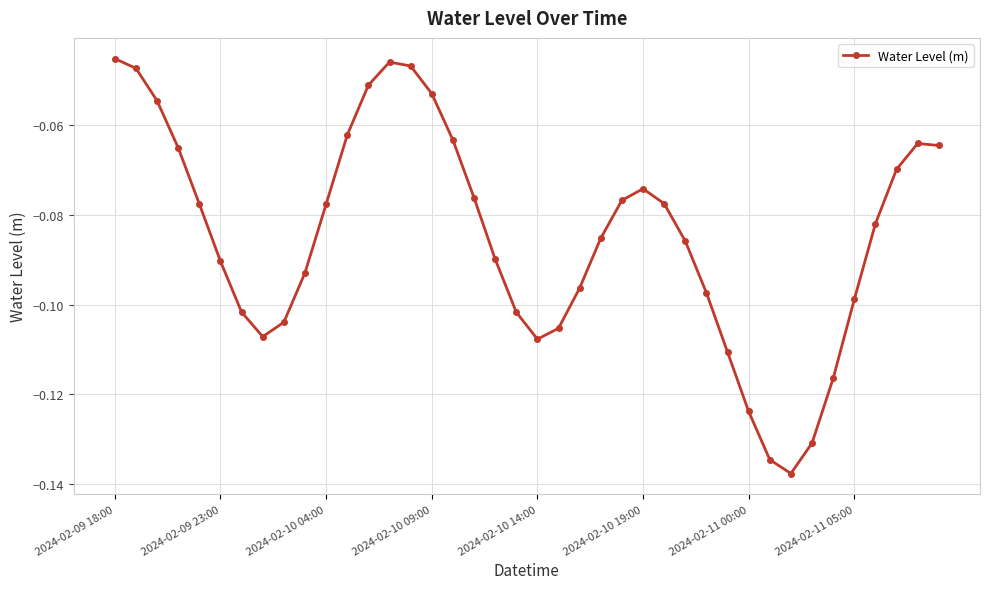

What is the sum of all values?

-3.4